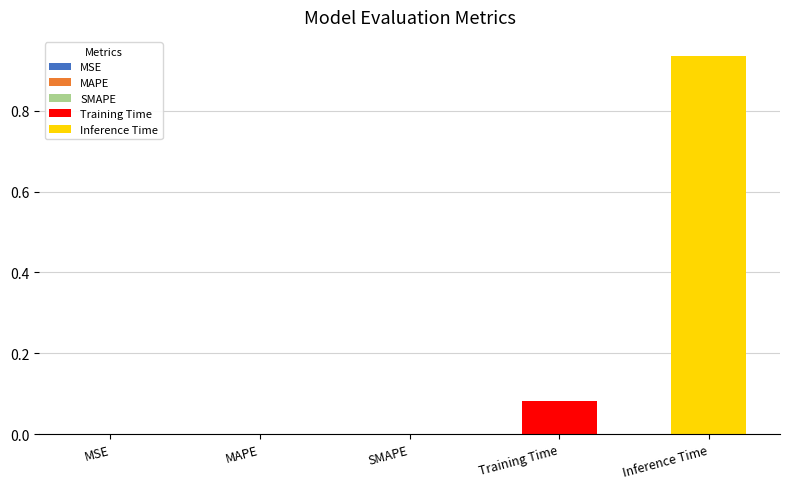

What is the greatest value displayed?

0.9